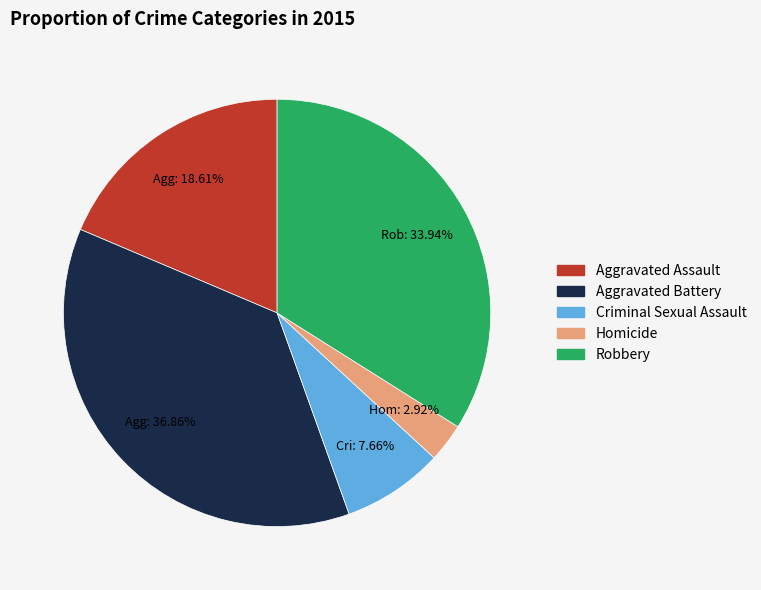

Which has a higher value, Aggravated Assault or Robbery?

Robbery